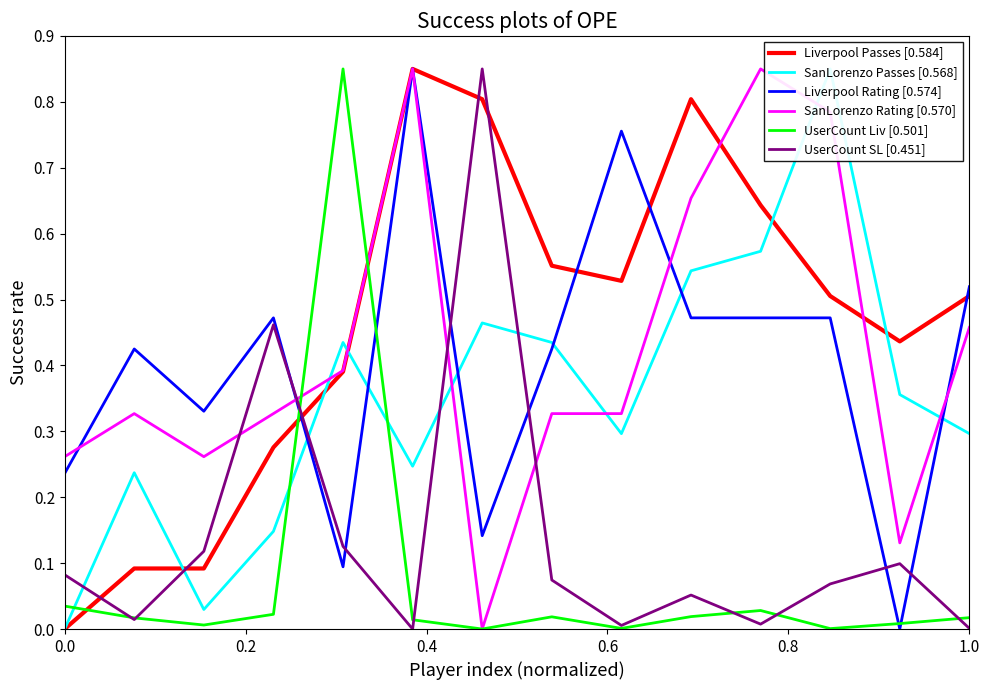

After their last crossing, which series has the higher values: UserCount Liv [0.501] or Liverpool Passes [0.584]?

Liverpool Passes [0.584]